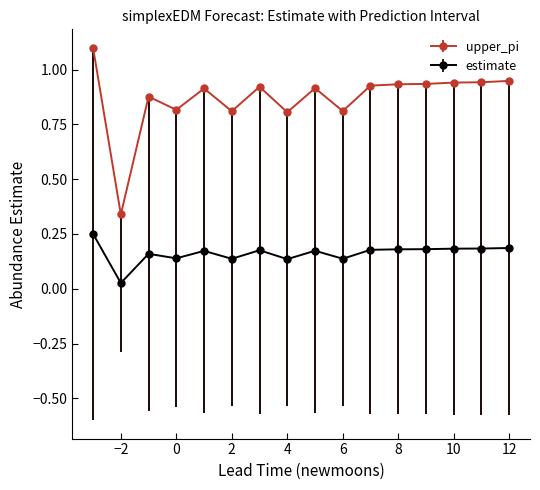

What is the sum of all upper_pi values?

13.9